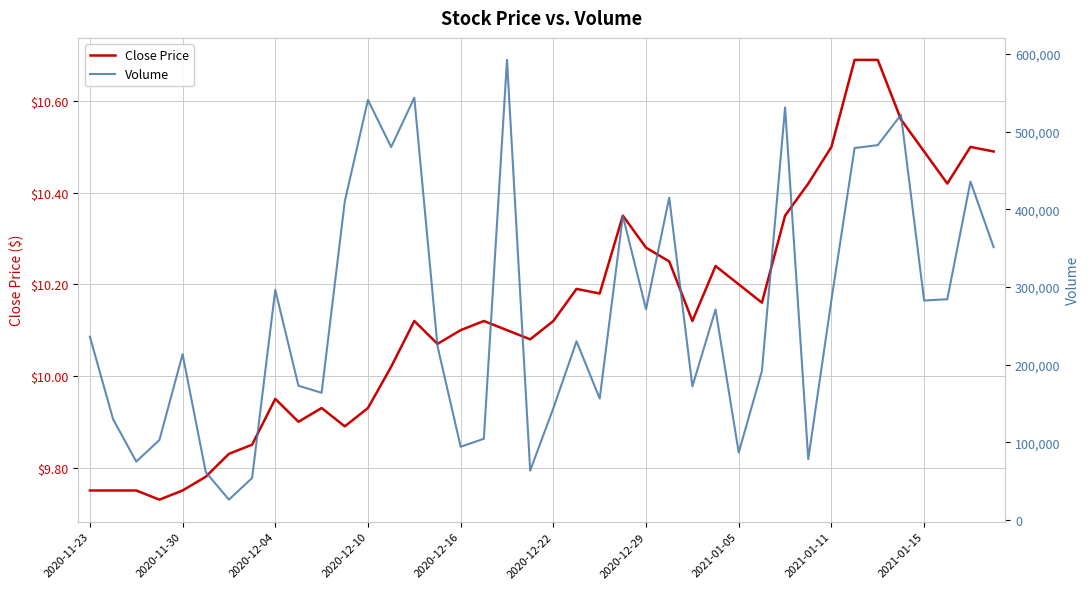

True or false: Volume and Close Price cross at least once.

False